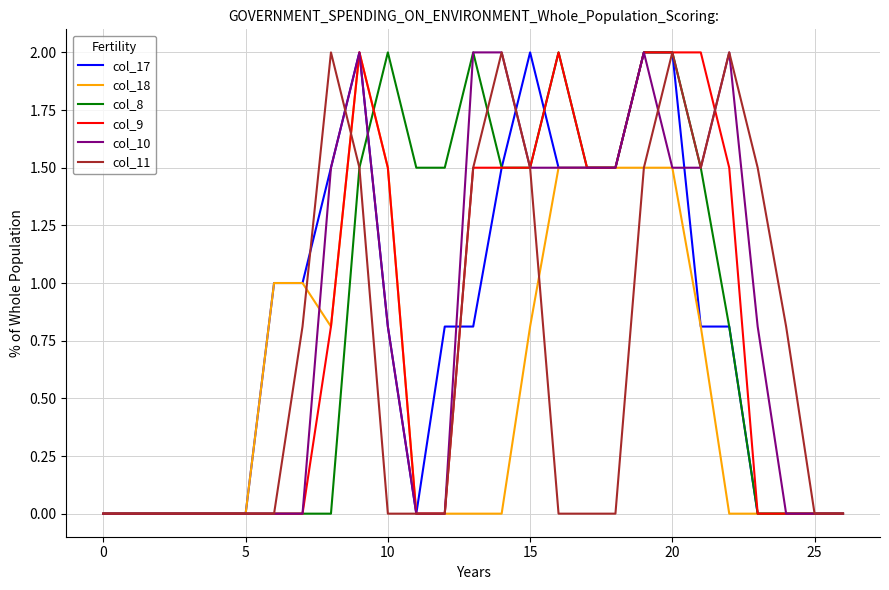

What is the maximum value for col_9?

2.0